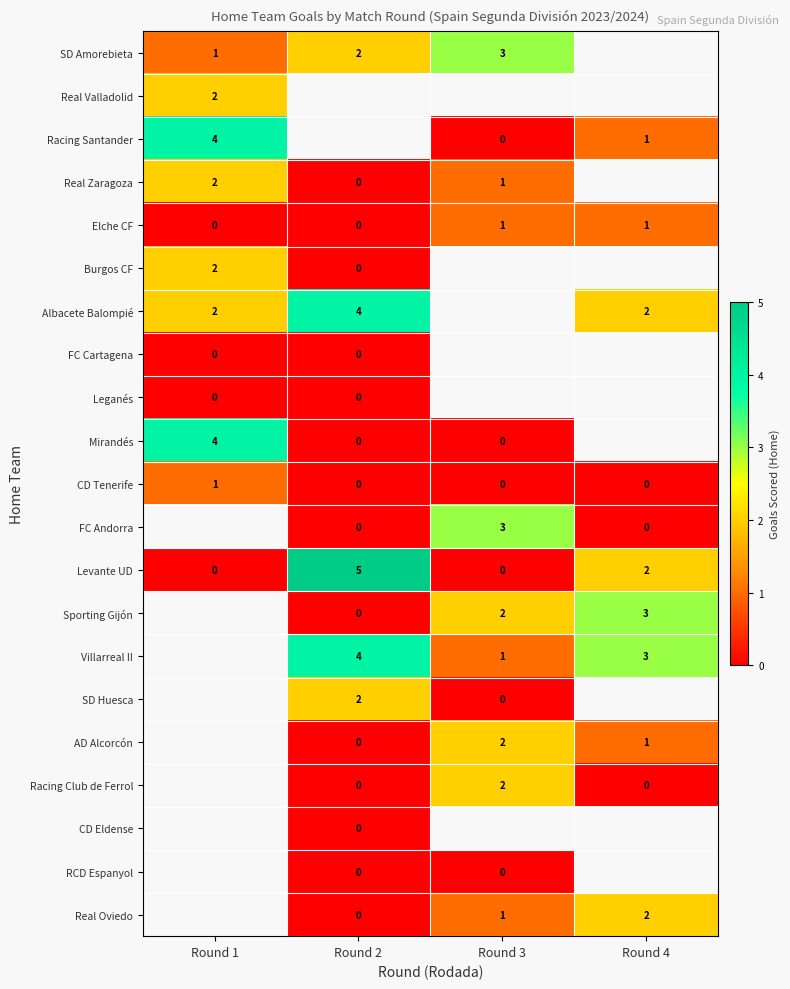

Is it true that CD Tenerife equals 0 at Round 2?

True